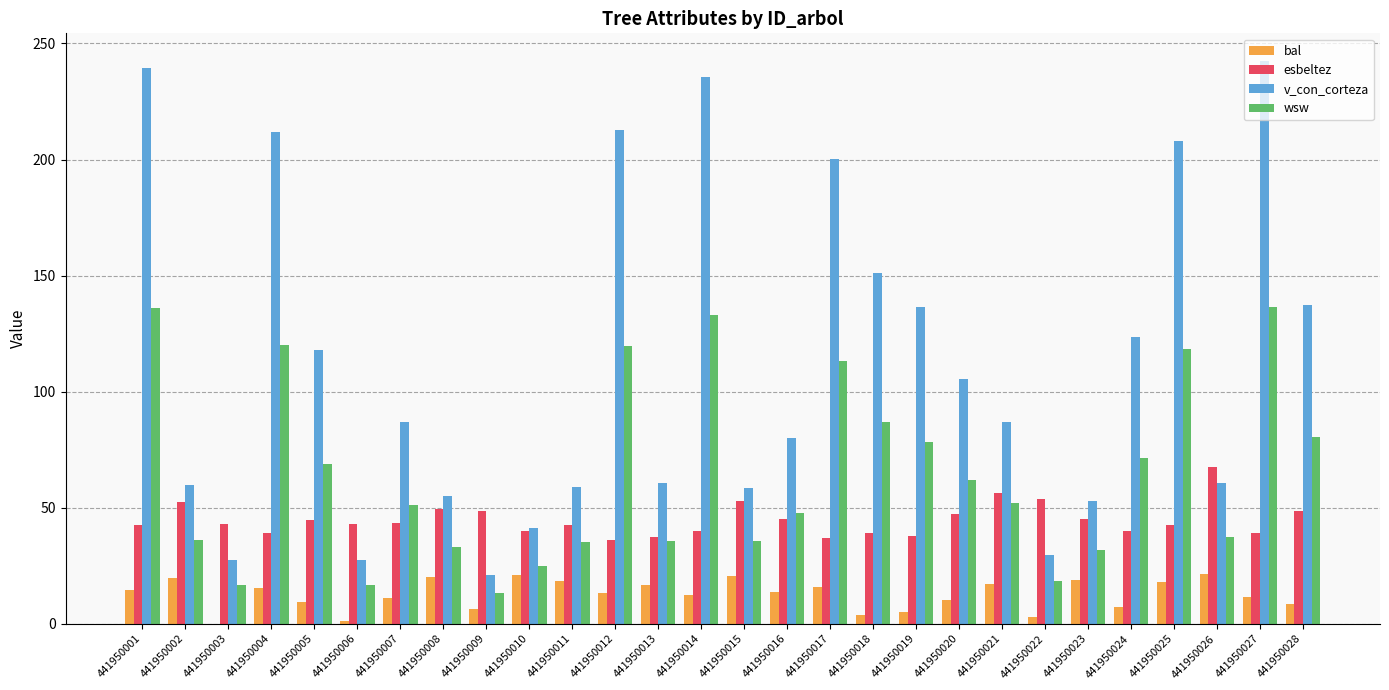

Which series changed the most between 441950023 and 441950027?

v_con_corteza